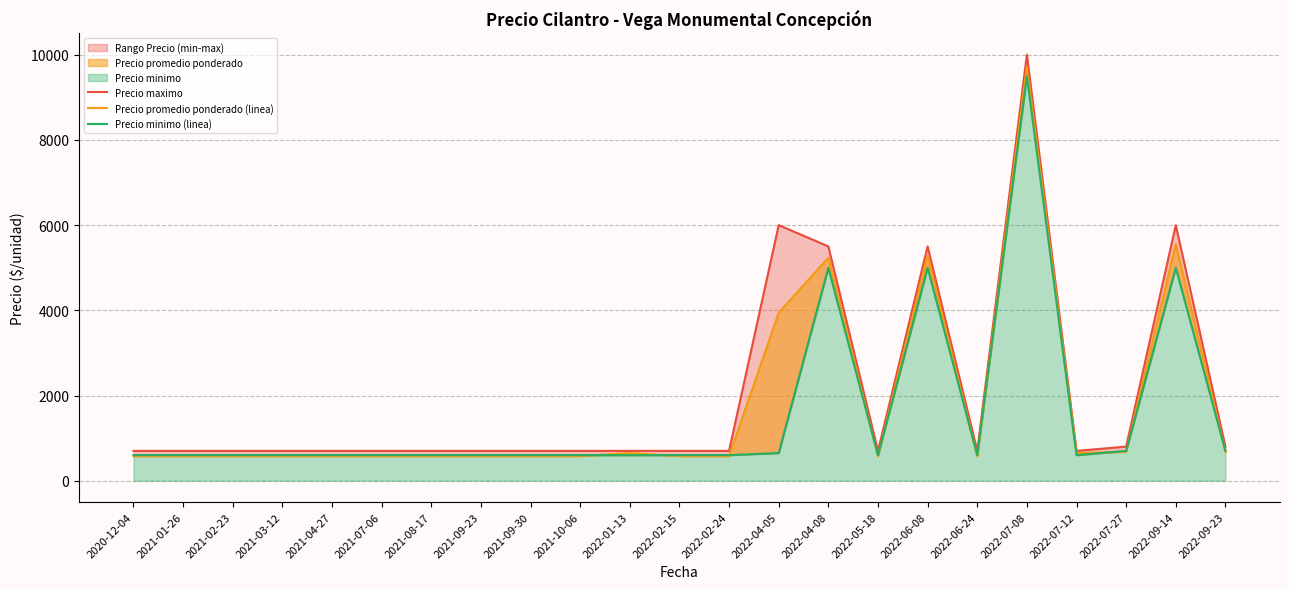

Between 2021-02-23 and 2022-06-08, which series saw the biggest shift?

Precio maximo